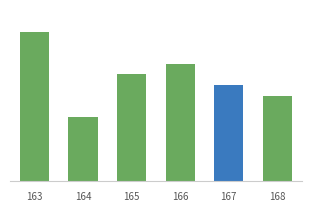

What is the difference between the maximum and minimum values?

8